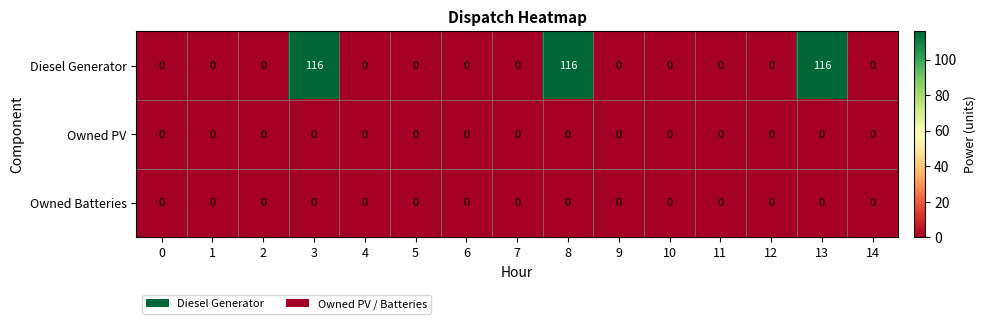

True or false: Owned Batteries has a value of 0 at 13.

True